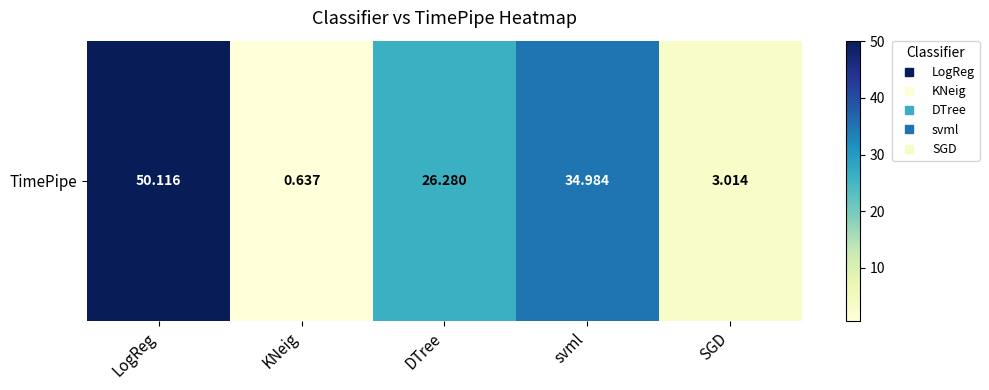

True or false: the data shows 34.3 at DTree.

False